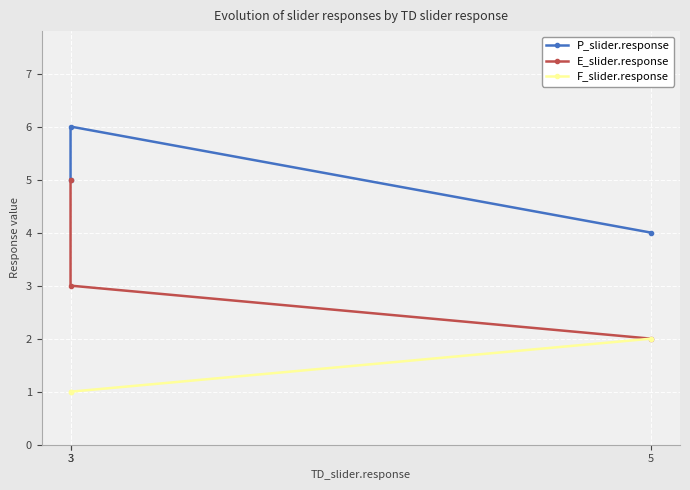

What is the lowest value of the F_slider.response series?

1